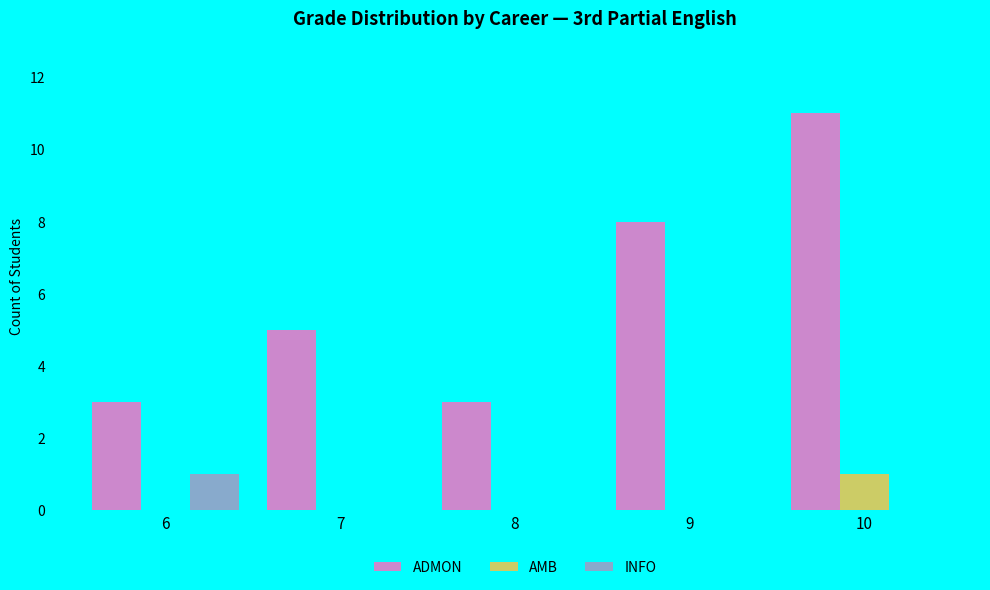

The INFO series shows 0 at 8. True or false?

True